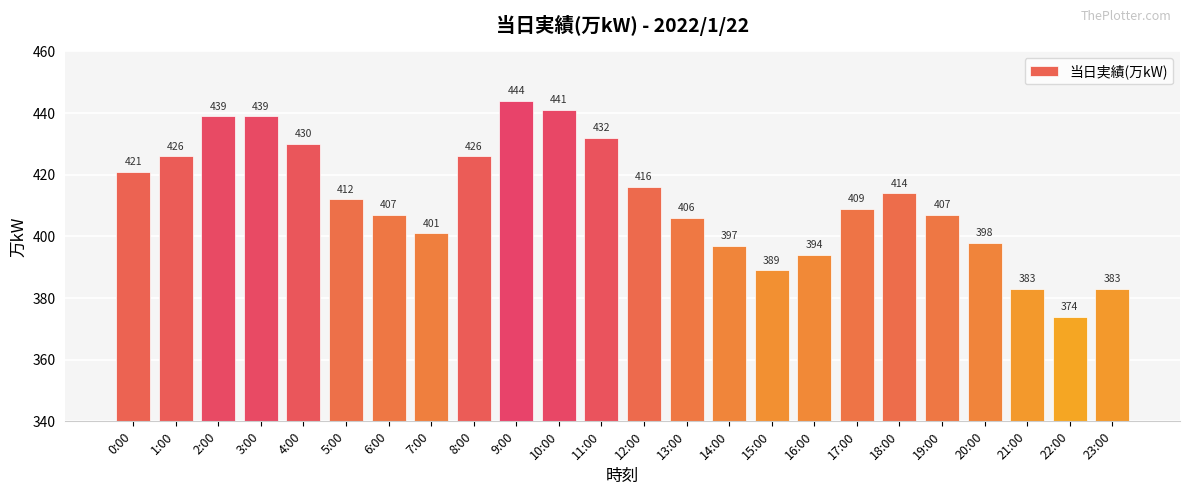

Reading right to left, extract all data points from this chart.

23:00=383	22:00=374	21:00=383	20:00=398	19:00=407	18:00=414	17:00=409	16:00=394	15:00=389	14:00=397	13:00=406	12:00=416	11:00=432	10:00=441	9:00=444	8:00=426	7:00=401	6:00=407	5:00=412	4:00=430	3:00=439	2:00=439	1:00=426	0:00=421